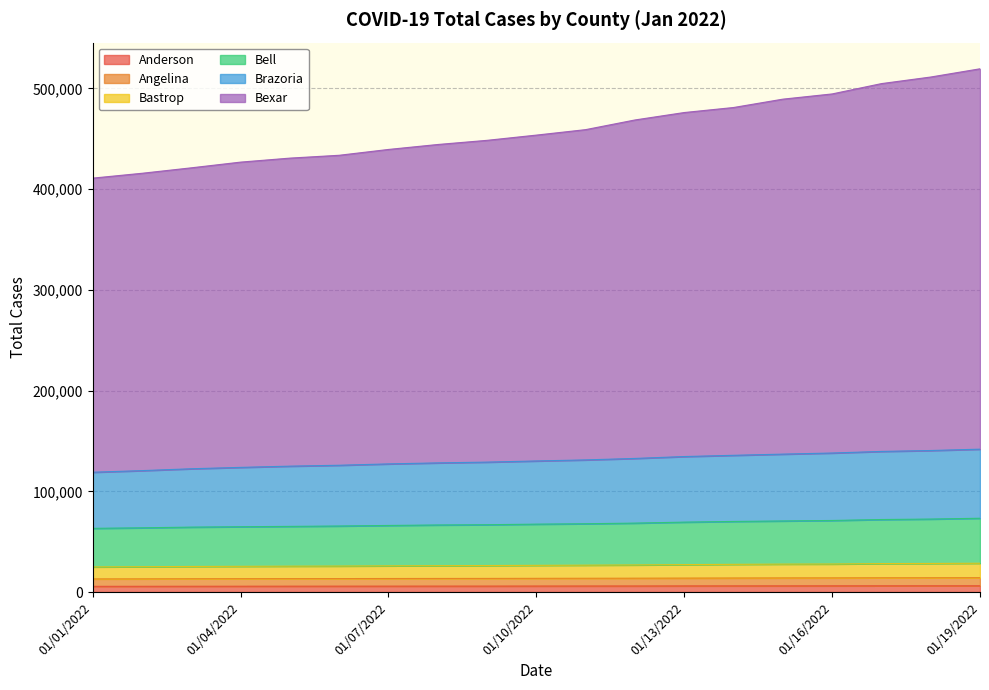

True or false: Bastrop and Angelina cross at least once.

False